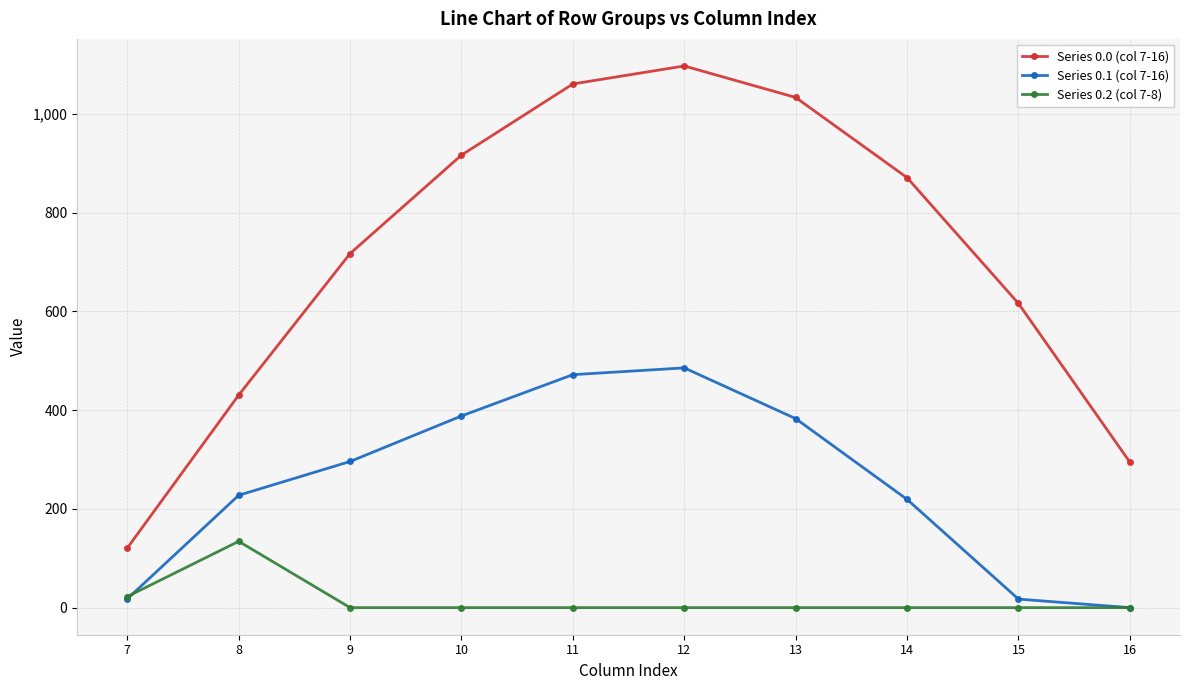

At which category does Series 0.0 (col 7-16) reach its first local peak?

12